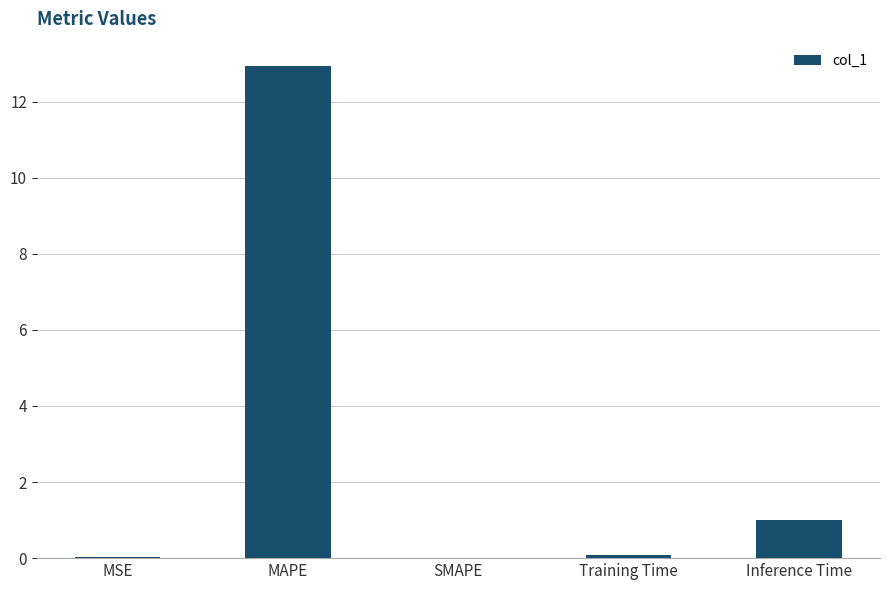

What is the sum of all values?

14.0